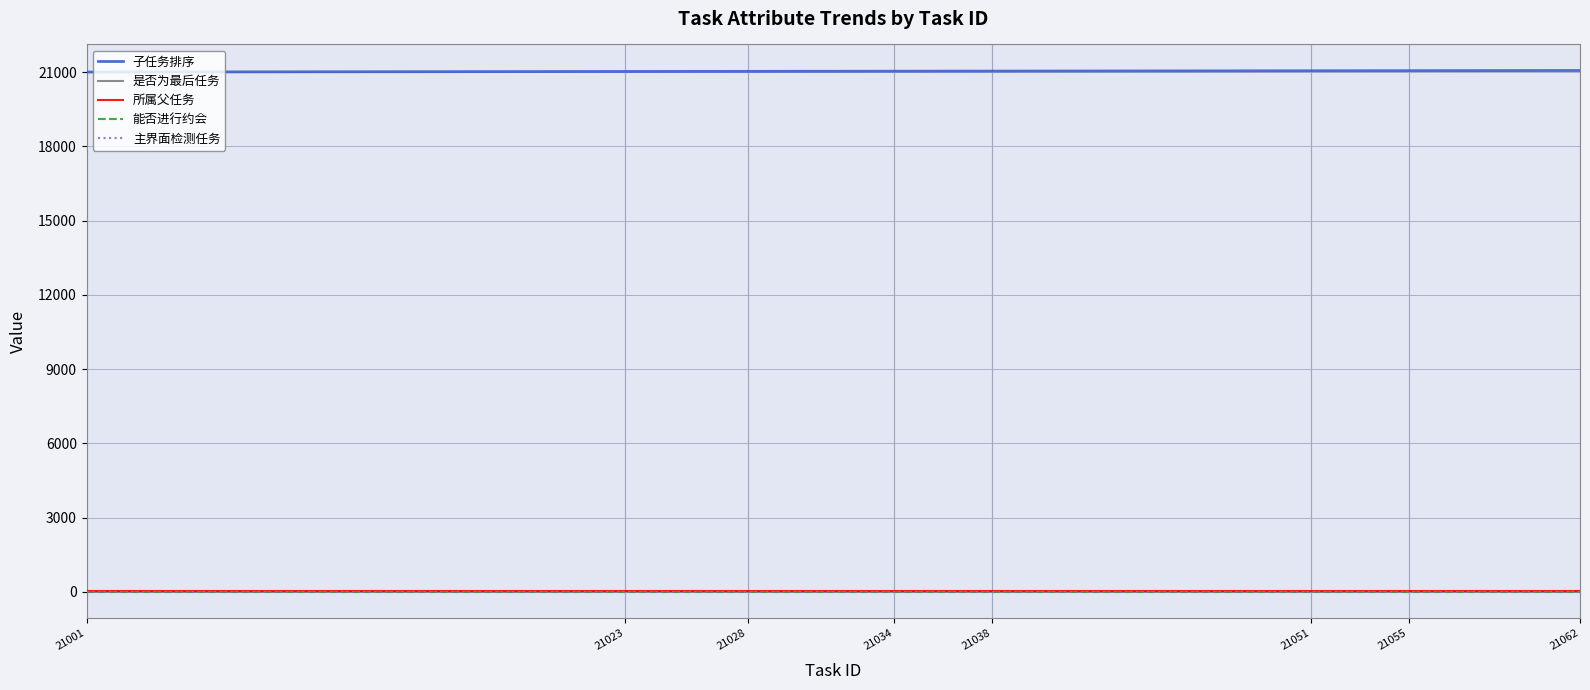

How many lines are shown in the chart?

5